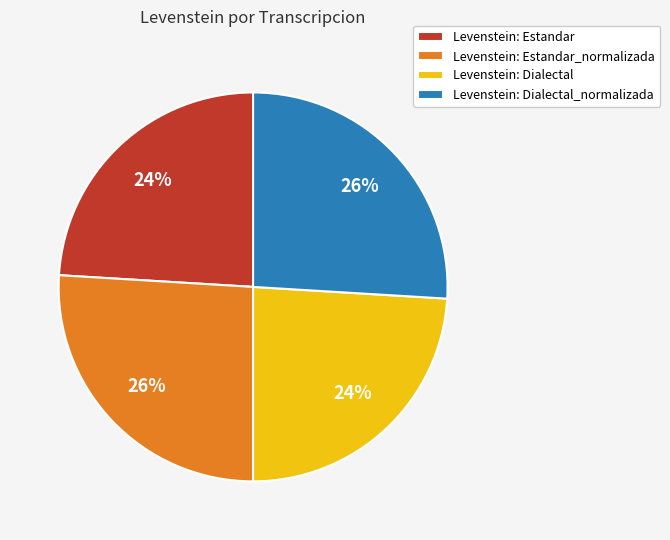

True or false: Levenstein: Dialectal_normalizada accounts for 26% of the total.

True